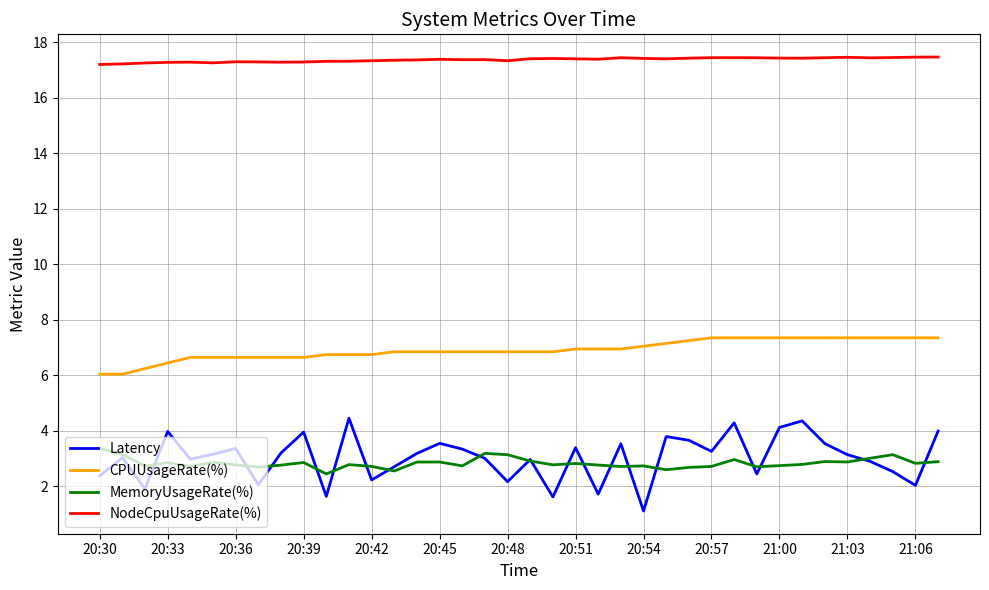

Which series has the widest spread of values?

Latency